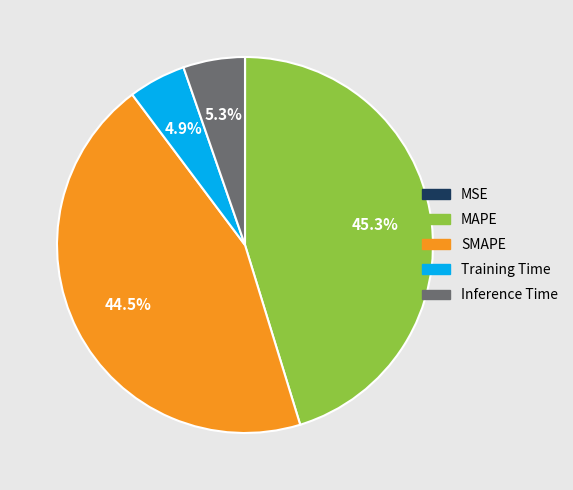

Which slice is the largest?

MAPE